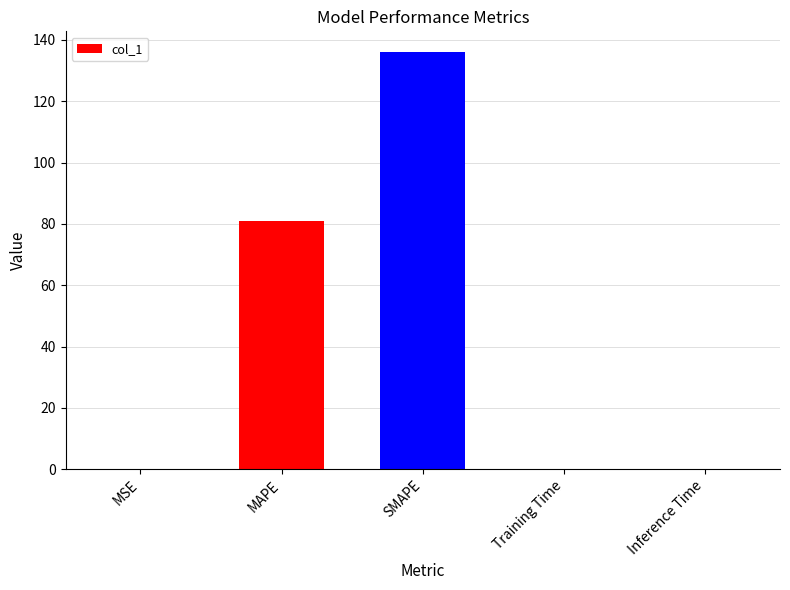

Which has a higher value, Inference Time or SMAPE?

SMAPE